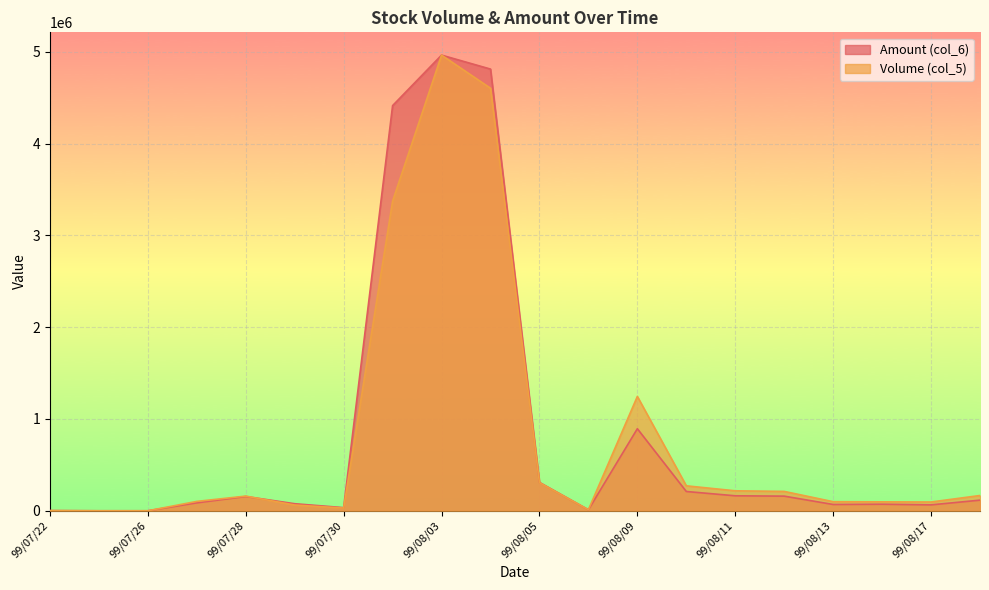

What is the value of the Volume (col_5) point at the 19th from the left?

95558.1